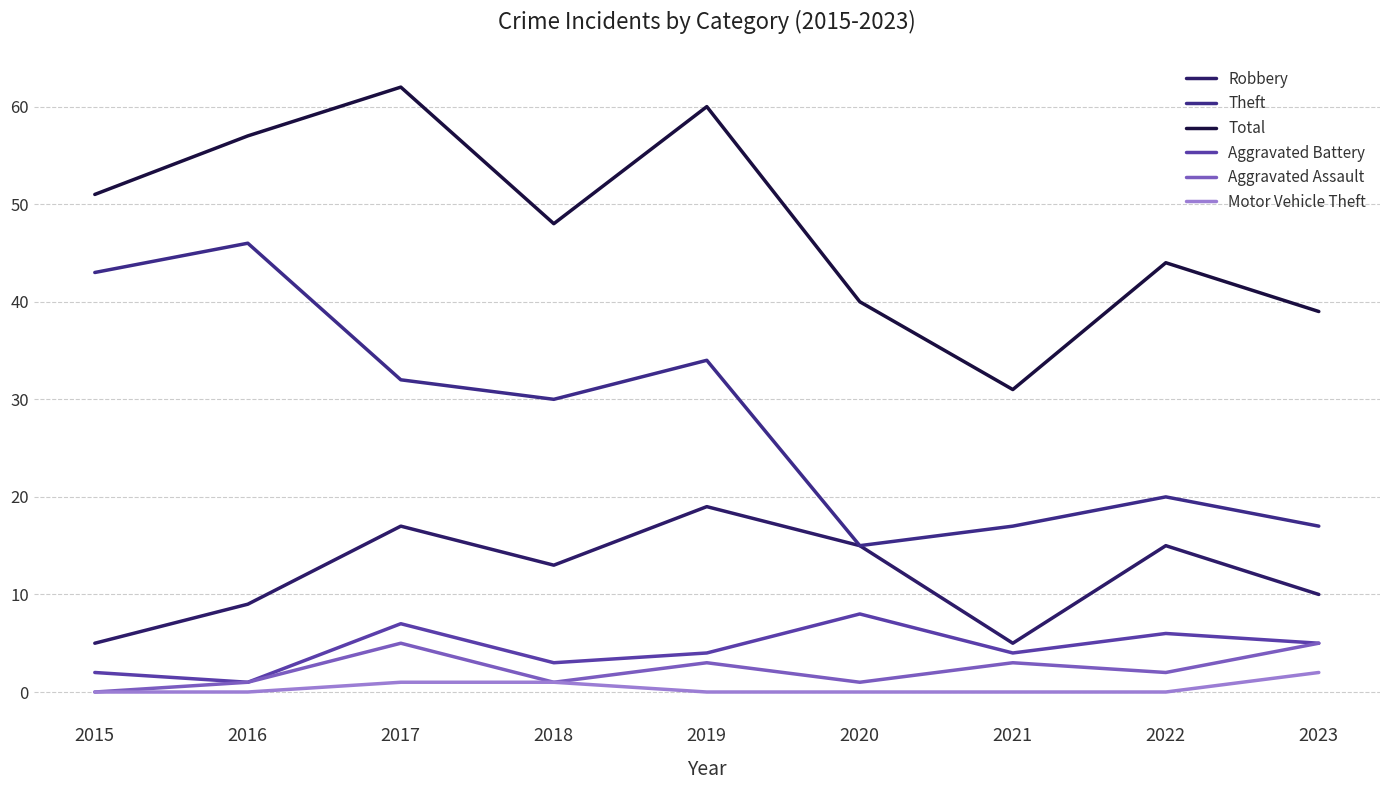

Does the chart have visible grid lines?

Yes